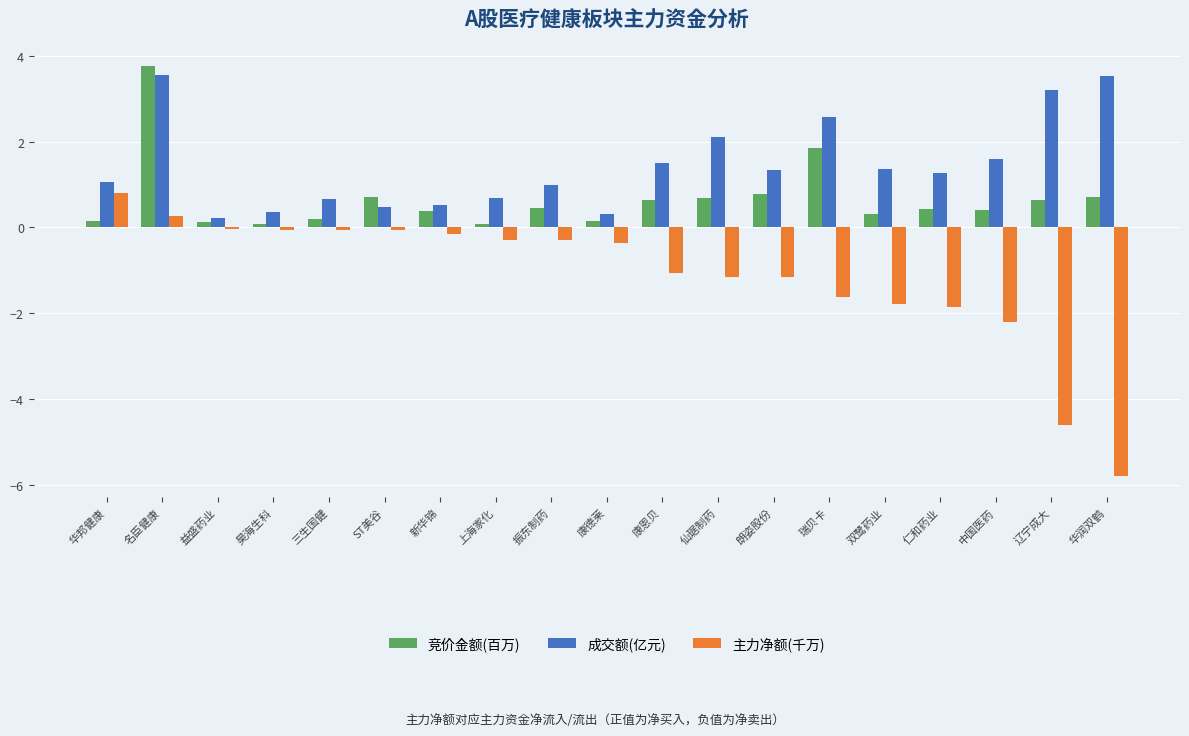

Rank the series at 中国医药 from lowest to highest value.

主力净额(千万), 竞价金额(百万), 成交额(亿元)